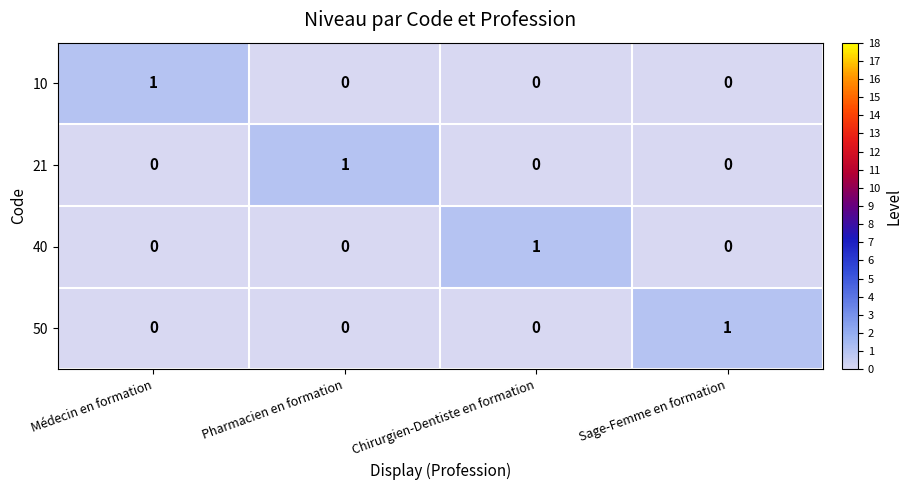

How many 40 values are between 0 and 1?

4